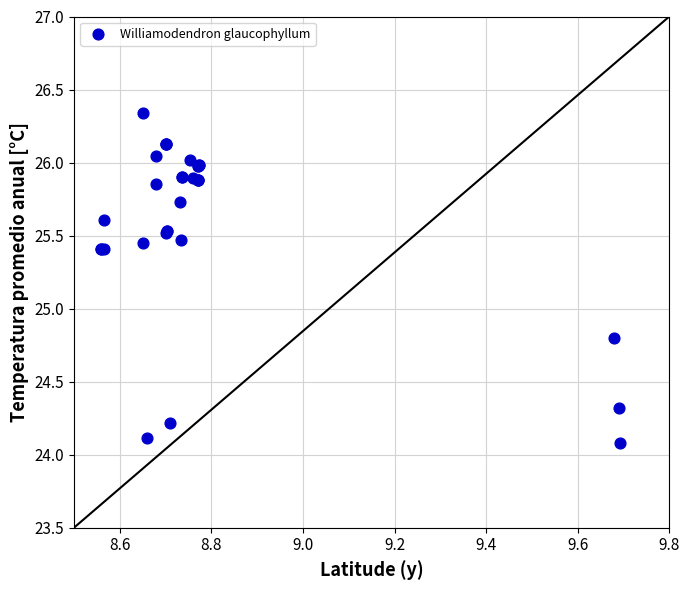

What Y value in the scatter plot is closest to 25?

24.8